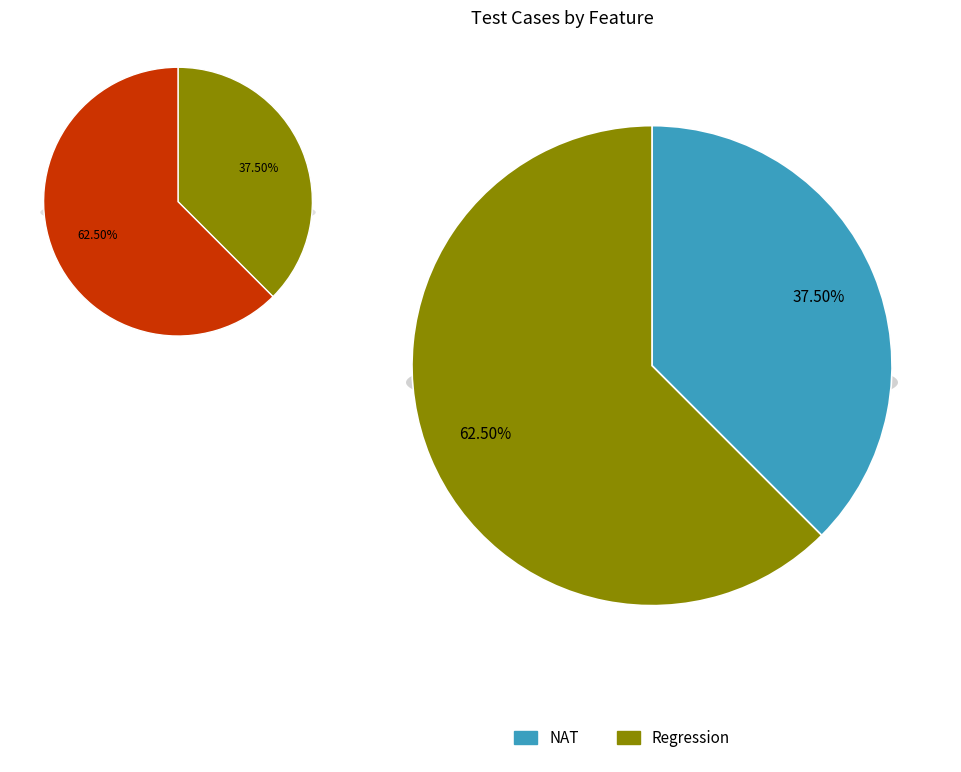

True or false: NAT accounts for 38% of the total.

True